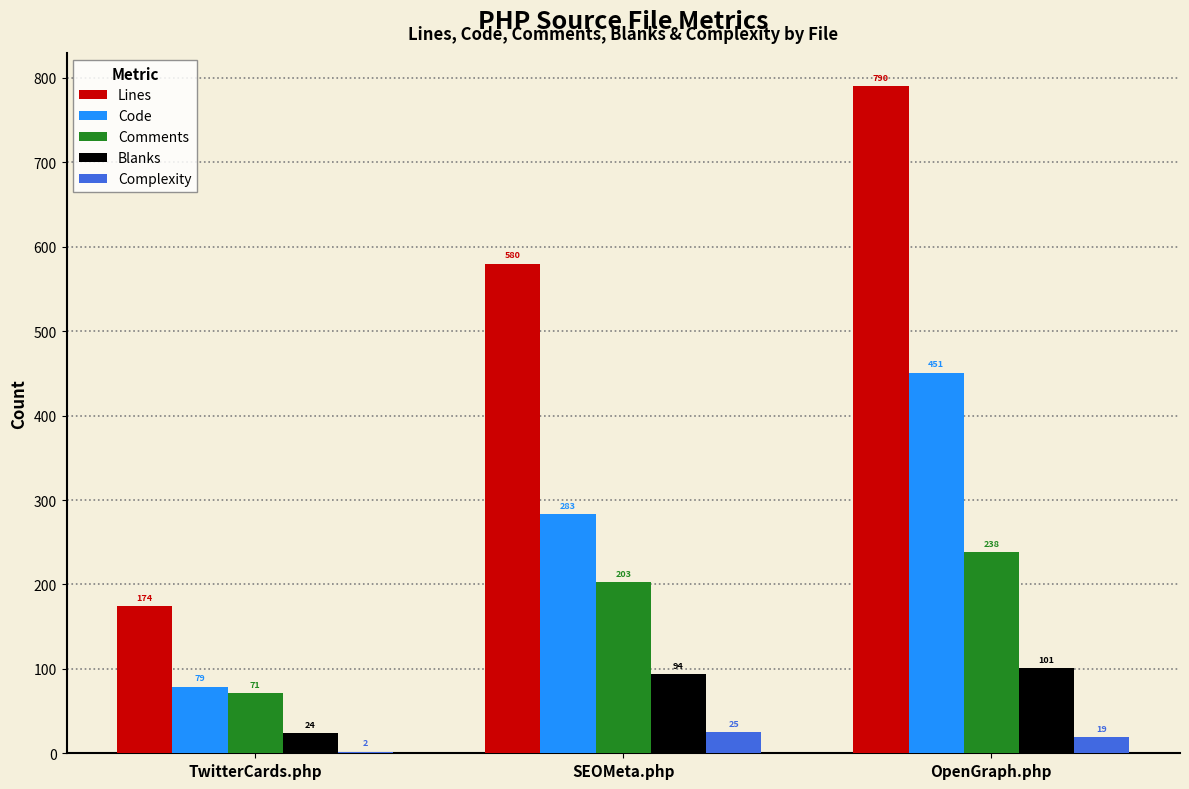

Which series changed the most between SEOMeta.php and OpenGraph.php?

Lines